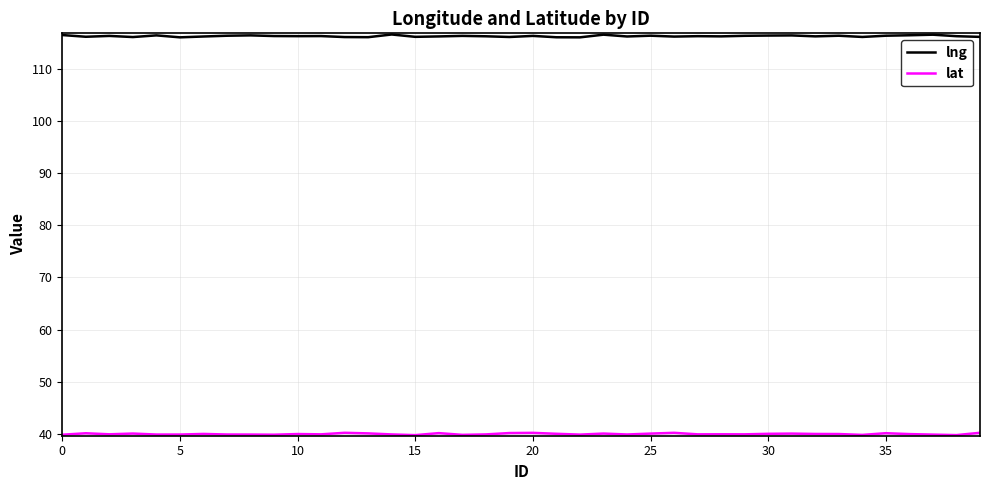

What is the highest value of the lng series?

116.7